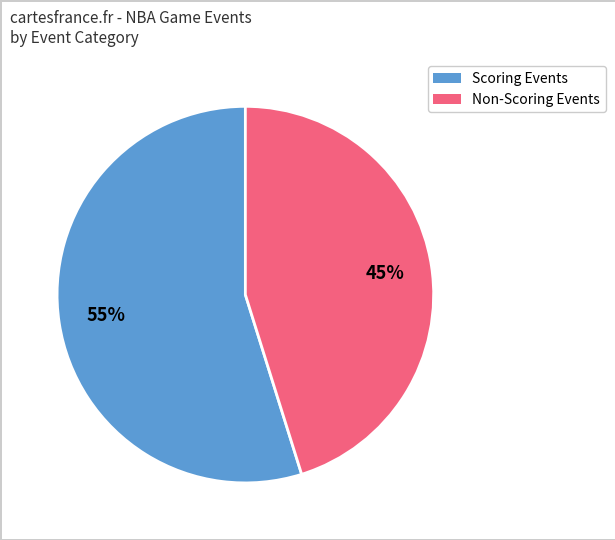

Is there any slice that represents more than half of the pie?

Yes